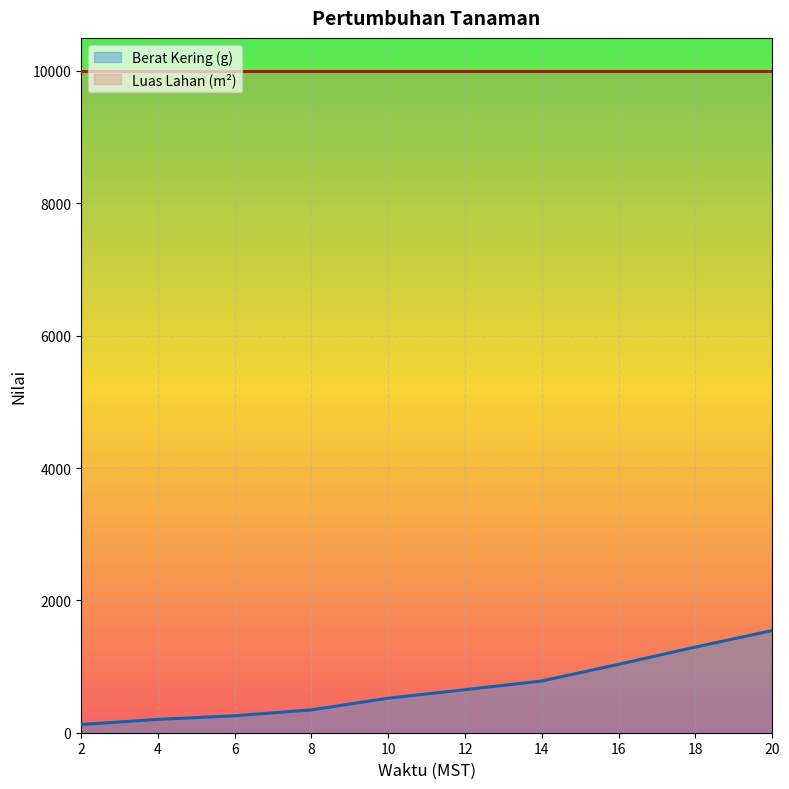

What is the average value?

675